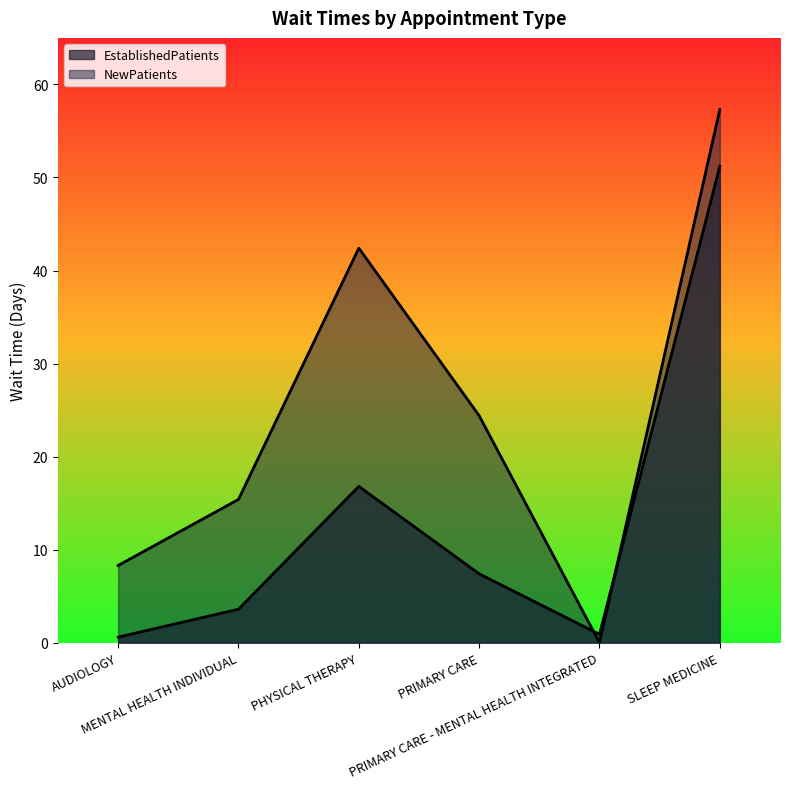

How many times do EstablishedPatients and NewPatients cross each other?

2